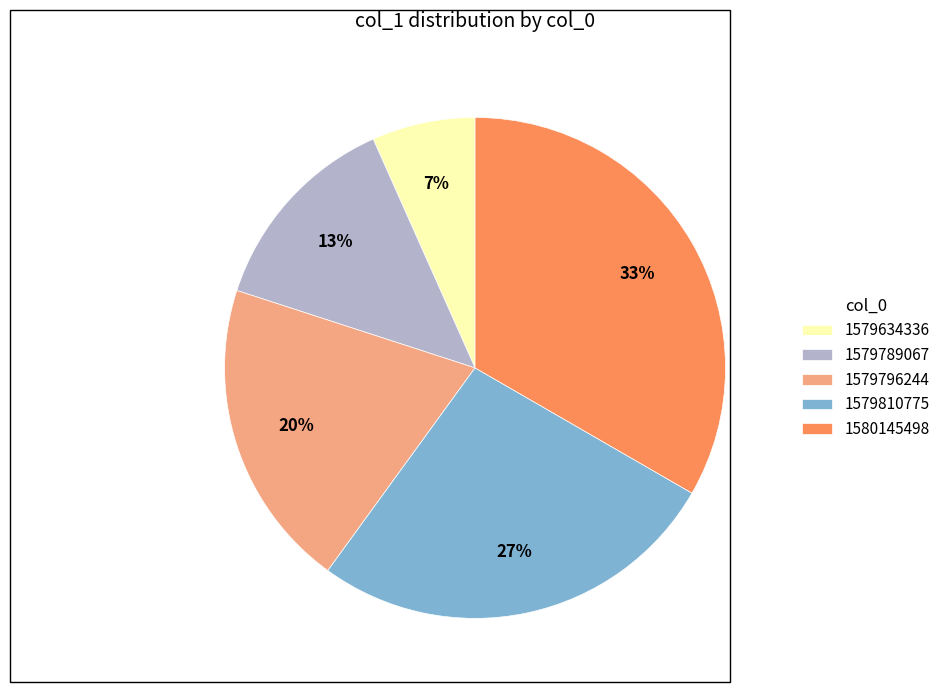

Combined, do 1579634336 and 1579796244 account for over 50%?

No